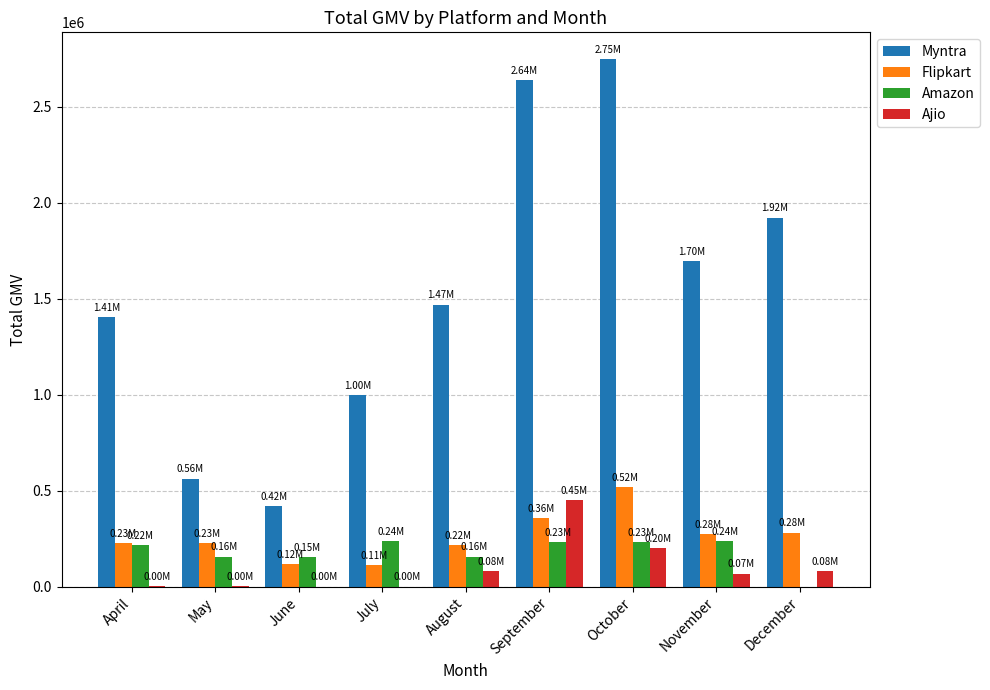

Between April and October, which series saw the biggest shift?

Myntra